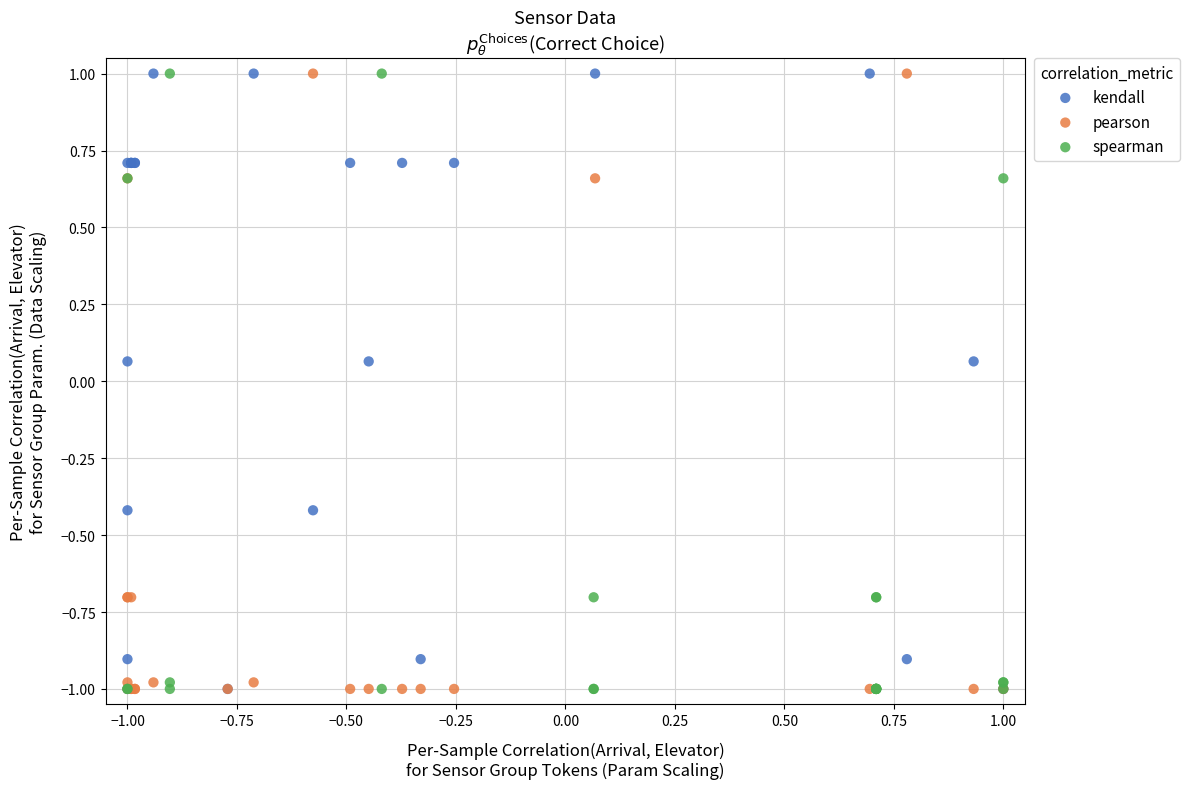

What are all the series names shown in the legend?

kendall, pearson, spearman